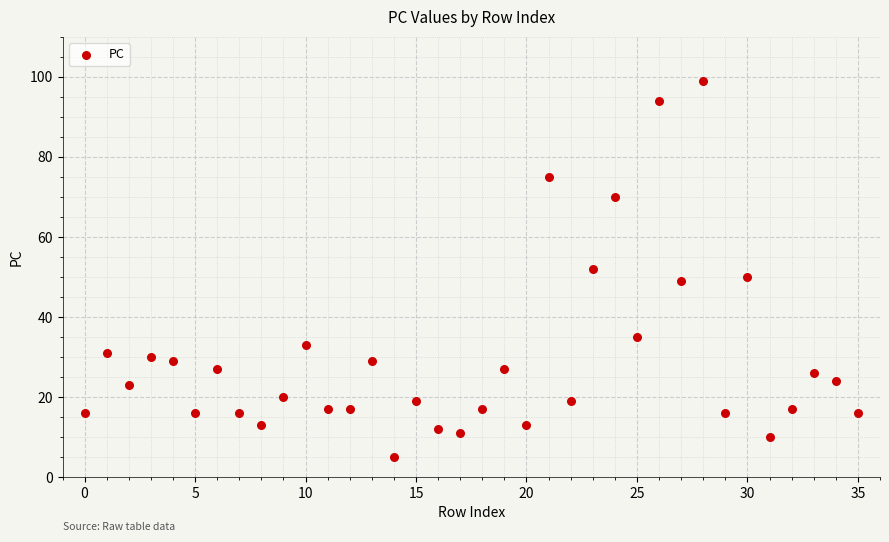

What is the range of Y values (max minus min)?

94